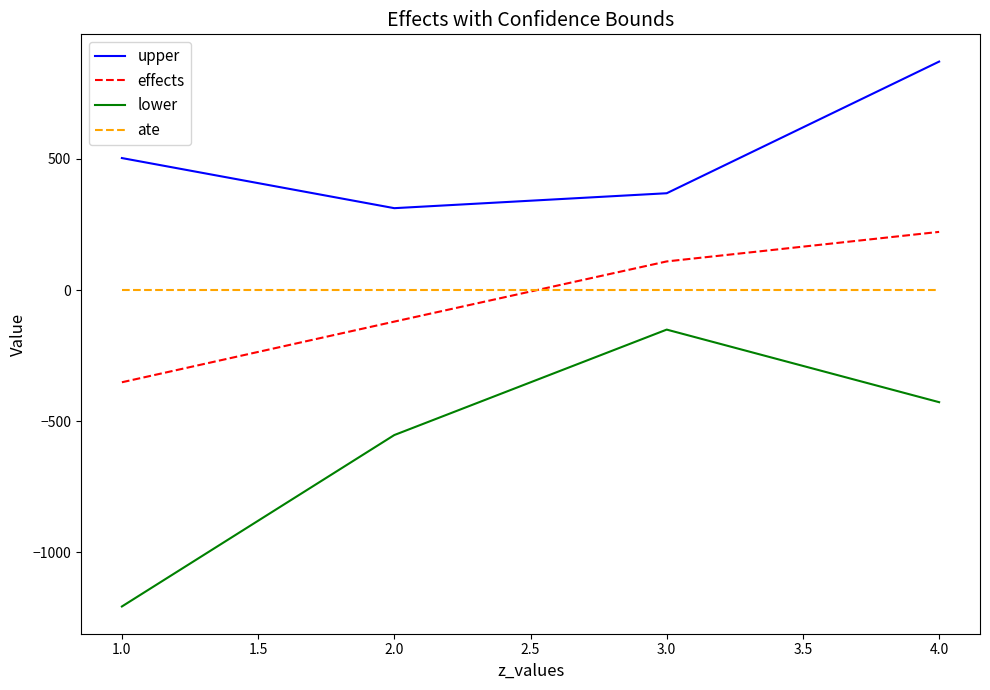

Reading right to left, extract all data points from this chart.

upper: 871.2	369.3	312.4	503.4
effects: 222.0	109.4	-120.0	-351.2
lower: -427.1	-150.4	-552.3	-1205.8
ate: 0.0	0.0	0.0	0.0